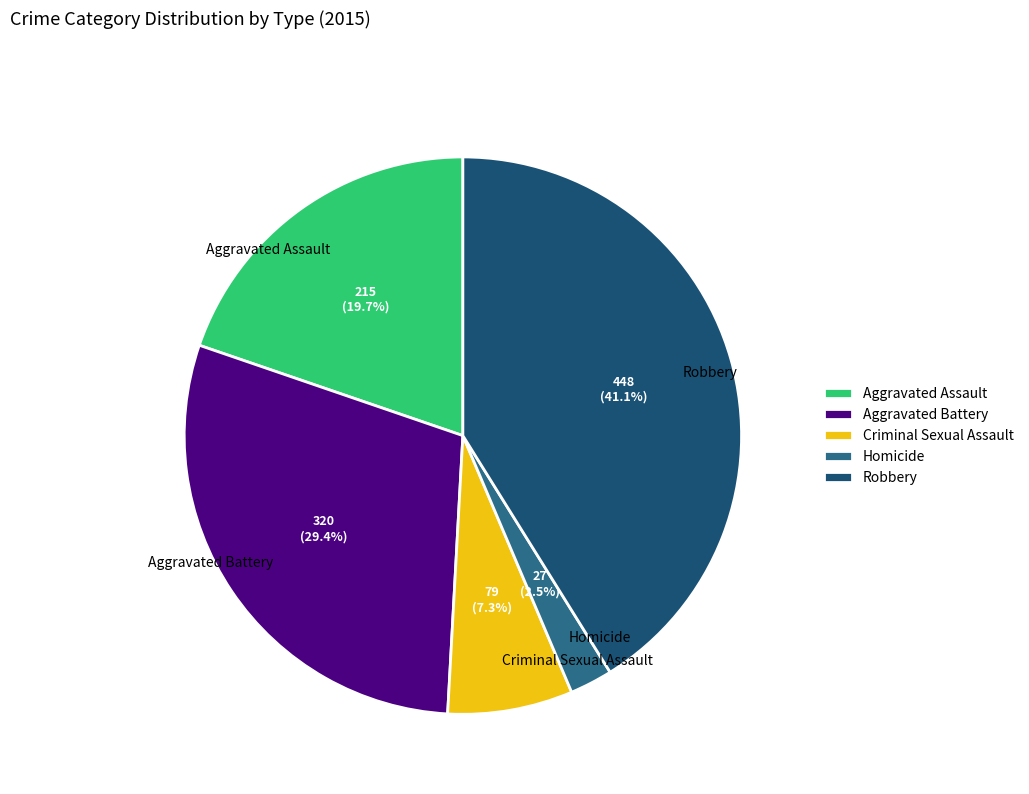

How much of the chart is everything except Criminal Sexual Assault?

92.7%